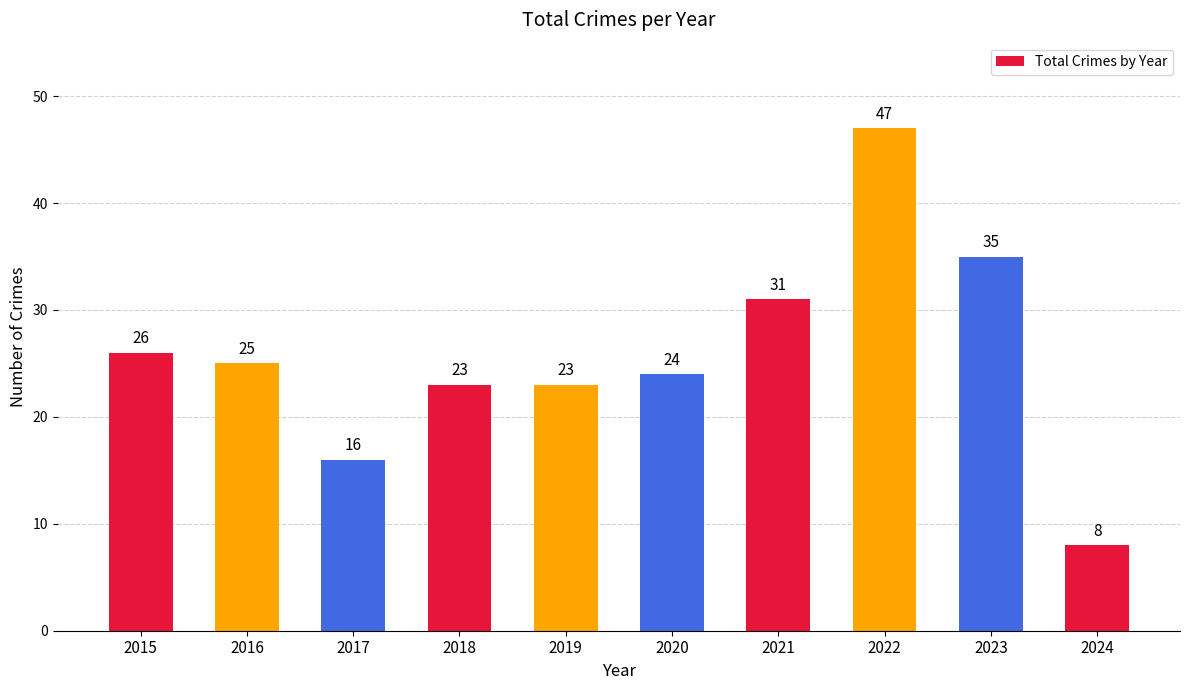

The chart shows a value of 25 at 2016. True or false?

True